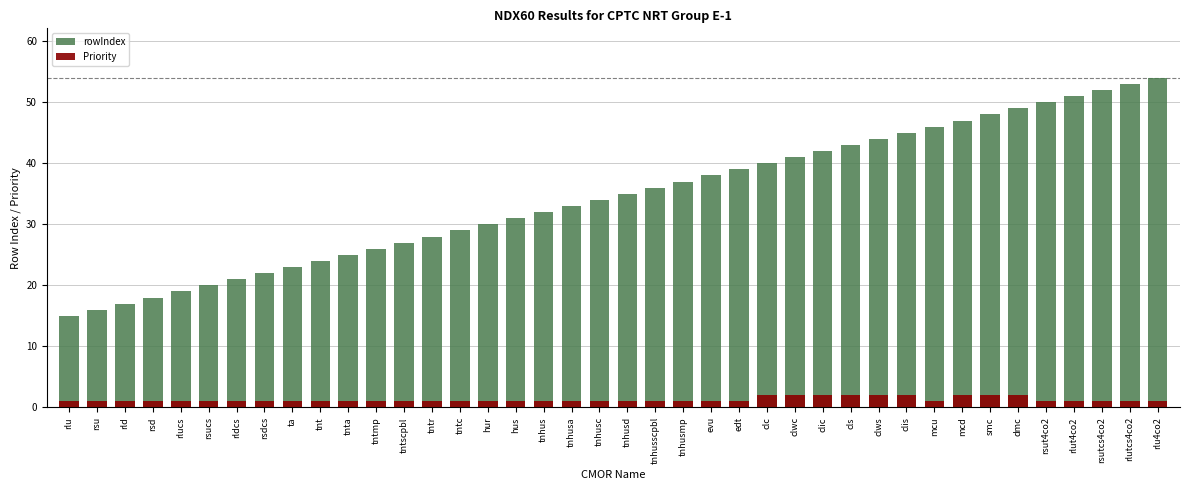

Which series has the widest spread of values?

rowIndex